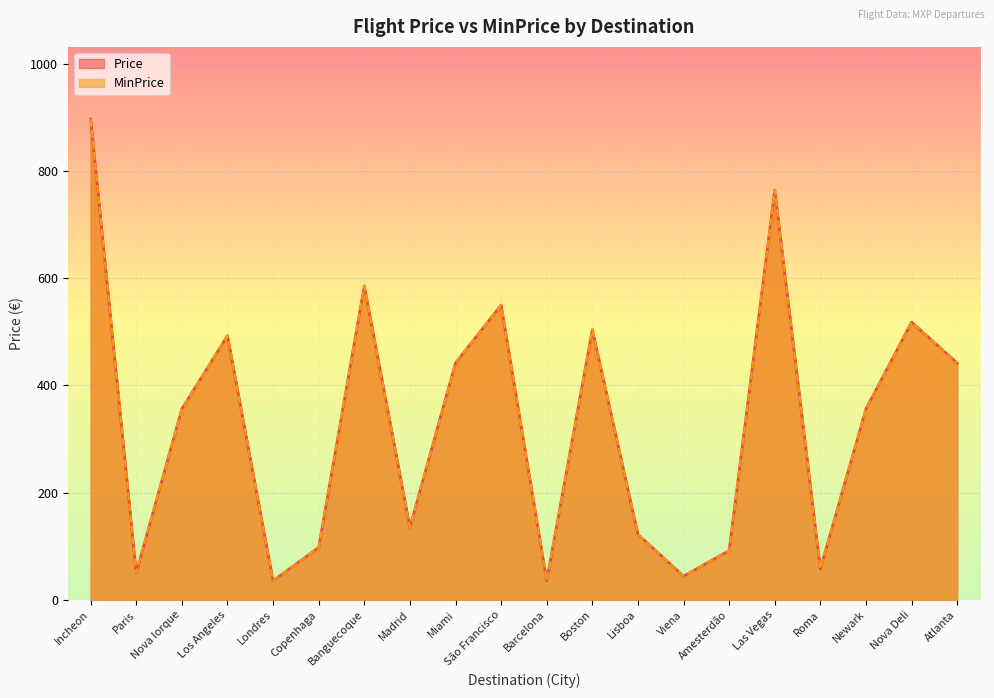

Reading right to left, what are all the values shown in this chart?

Price: Atlanta=441.8	Nova Deli=517.9	Newark=356.2	Roma=58.3	Las Vegas=764.1	Amesterdão=92.1	Viena=44.2	Lisboa=122.2	Boston=503.8	Barcelona=35.7	São Francisco=549.9	Miami=441.8	Madrid=135.3	Banguecoque=585.6	Copenhaga=97.8	Londres=35.7	Los Angeles=492.5	Nova Iorque=356.2	Paris=50.8	Incheon=896.7
MinPrice: Atlanta=441.8	Nova Deli=517.9	Newark=356.2	Roma=58.3	Las Vegas=764.1	Amesterdão=92.1	Viena=44.2	Lisboa=122.2	Boston=503.8	Barcelona=35.7	São Francisco=549.9	Miami=441.8	Madrid=135.3	Banguecoque=585.6	Copenhaga=97.8	Londres=35.7	Los Angeles=492.5	Nova Iorque=356.2	Paris=50.8	Incheon=896.7